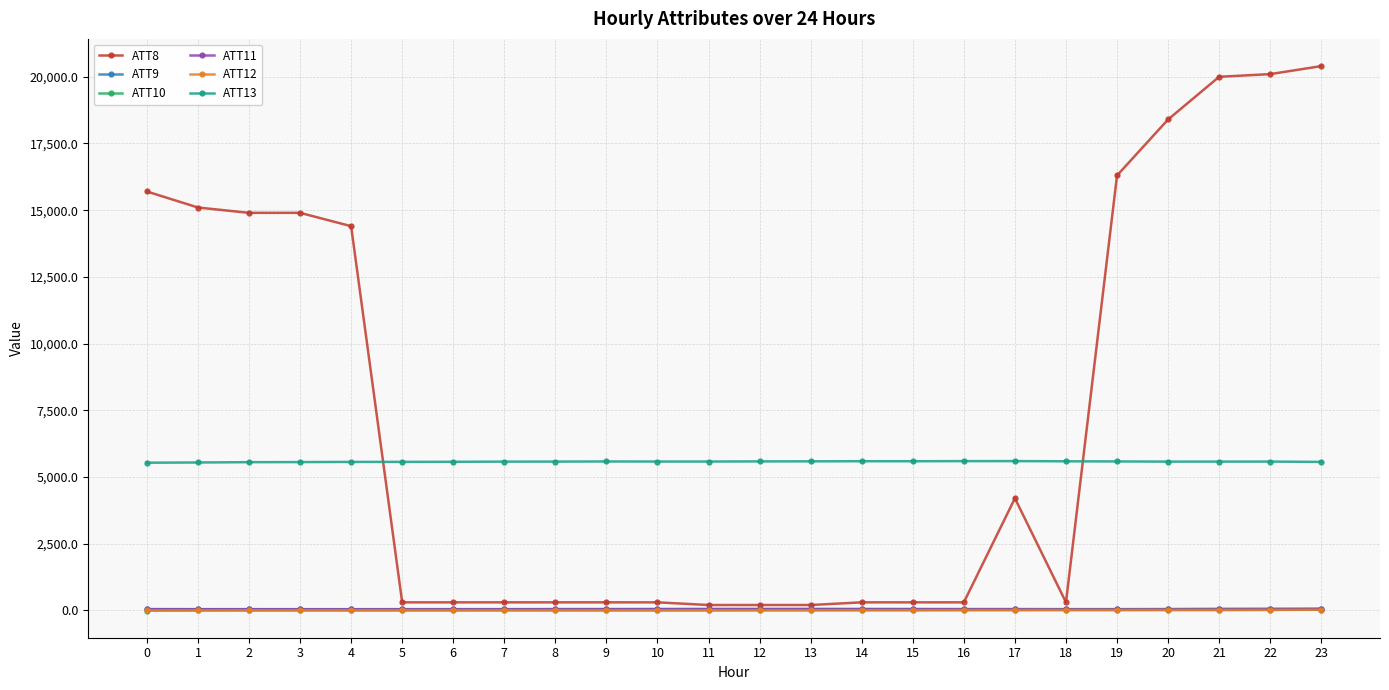

Count the number of data series in this chart.

6